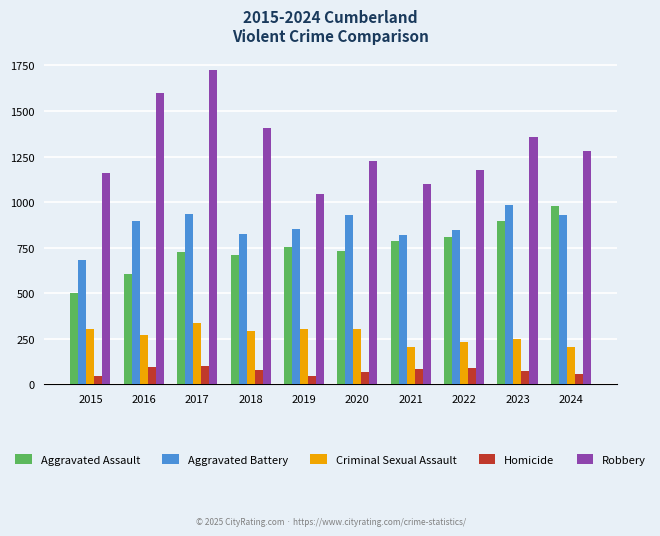

How many data points does each series have?

10